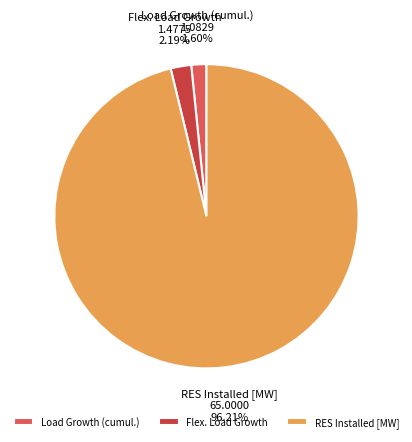

To the nearest percent, what is the average slice percentage?

33%